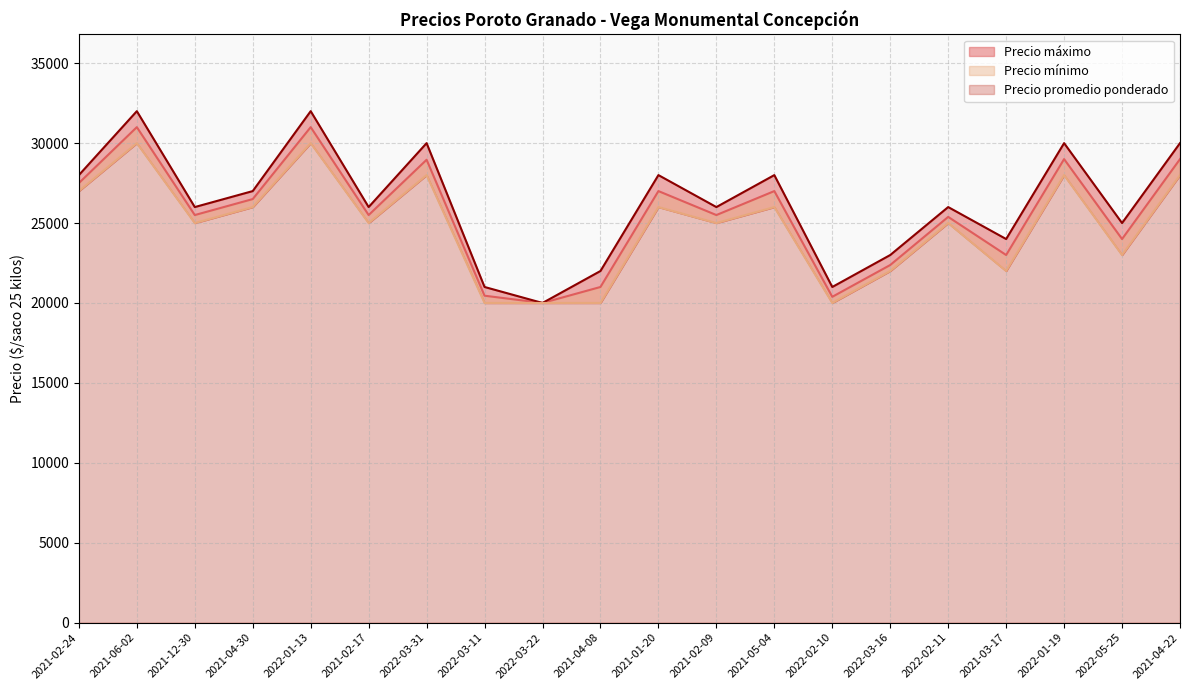

Which label corresponds to the smallest value in the chart?

2022-03-22